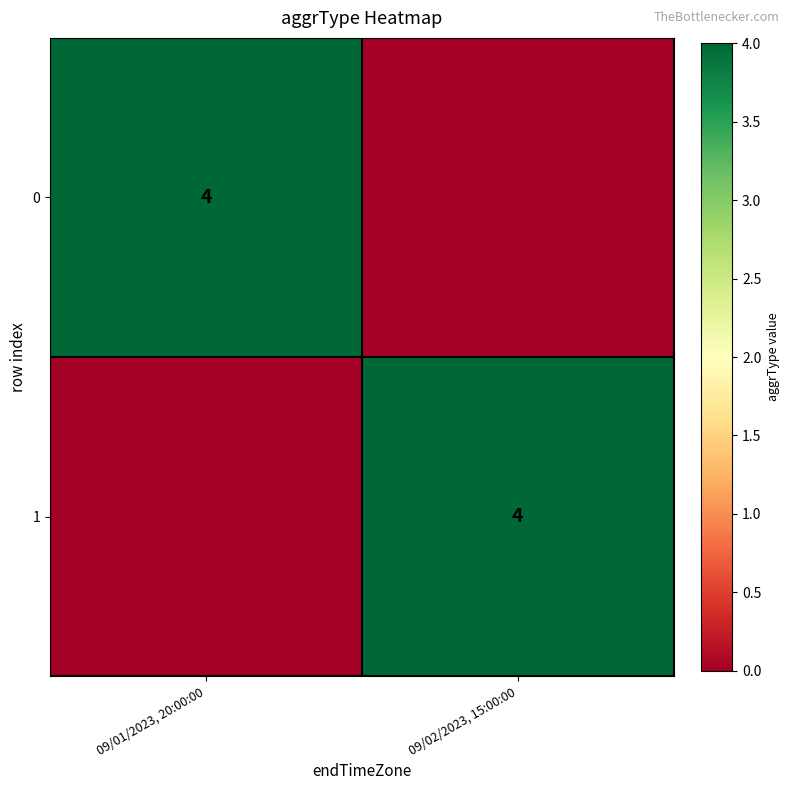

True or false: 1 has a value of 4 at 09/02/2023, 15:00:00.

True